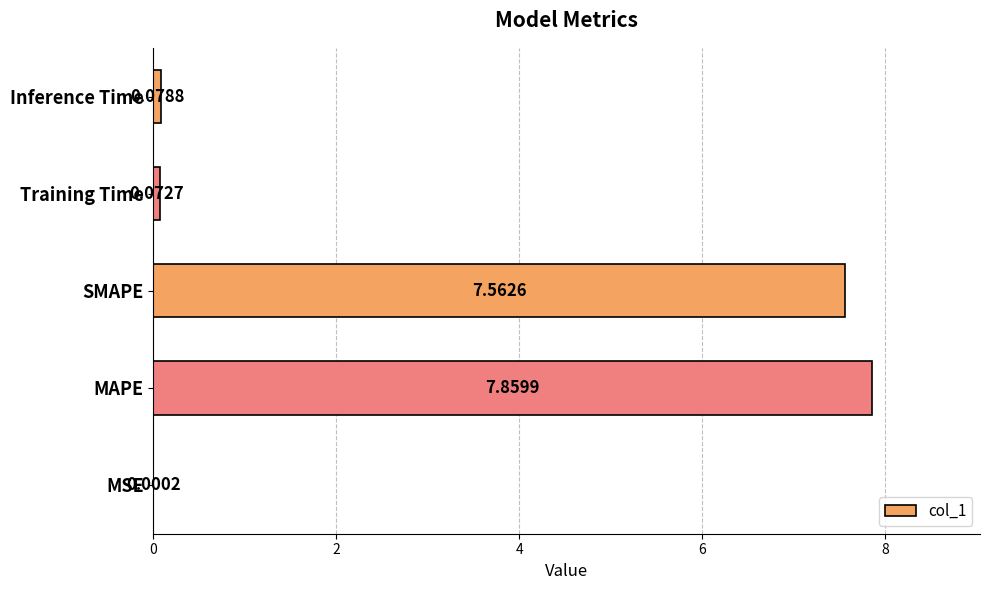

What is the sum of all values?

15.6